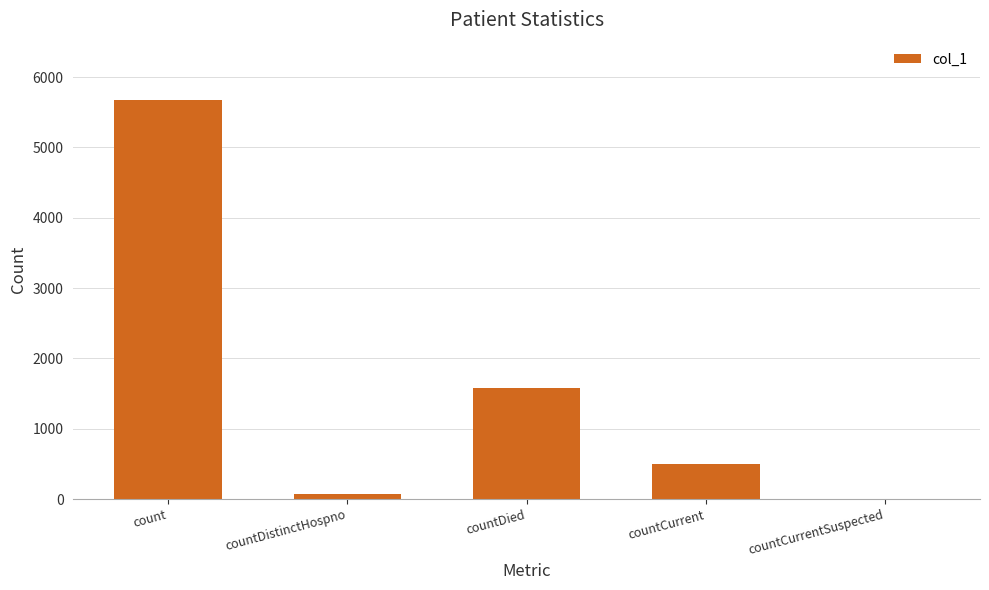

Which category has the highest value across all series?

count